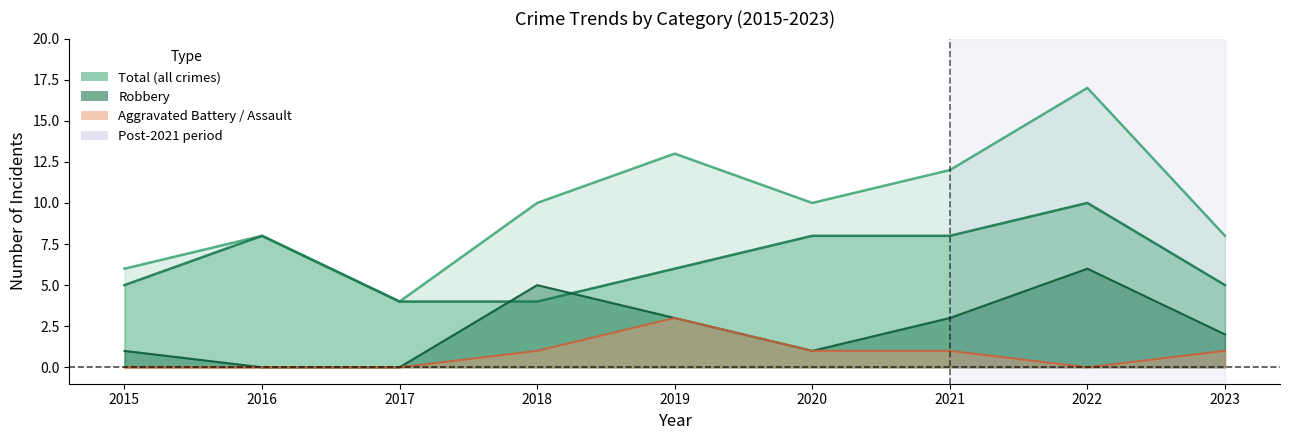

Reading left to right, extract all data points from this chart.

Robbery: 2015=5	2016=8	2017=4	2018=4	2019=6	2020=8	2021=8	2022=10	2023=5
Aggravated Battery: 2015=1	2016=0	2017=0	2018=5	2019=3	2020=1	2021=3	2022=6	2023=2
Aggravated Assault: 2015=0	2016=0	2017=0	2018=1	2019=3	2020=1	2021=1	2022=0	2023=1
Total: 2015=6	2016=8	2017=4	2018=10	2019=13	2020=10	2021=12	2022=17	2023=8